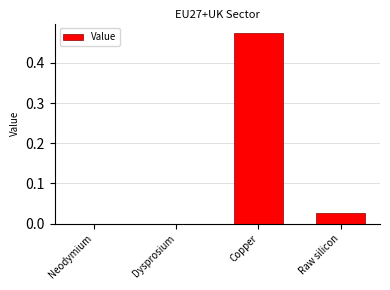

Between Dysprosium and Copper, which is larger?

Copper